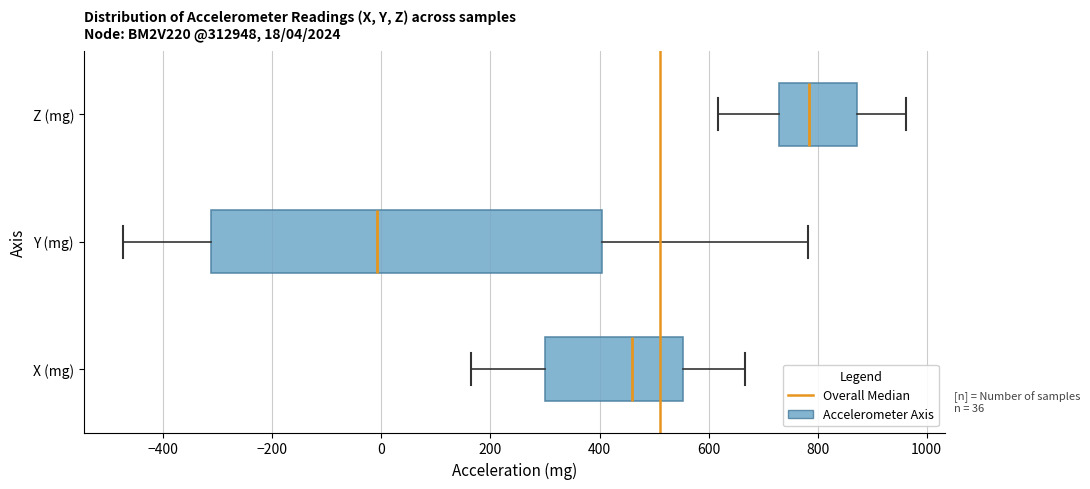

Which box's median line is the furthest to the right?

Z (mg)